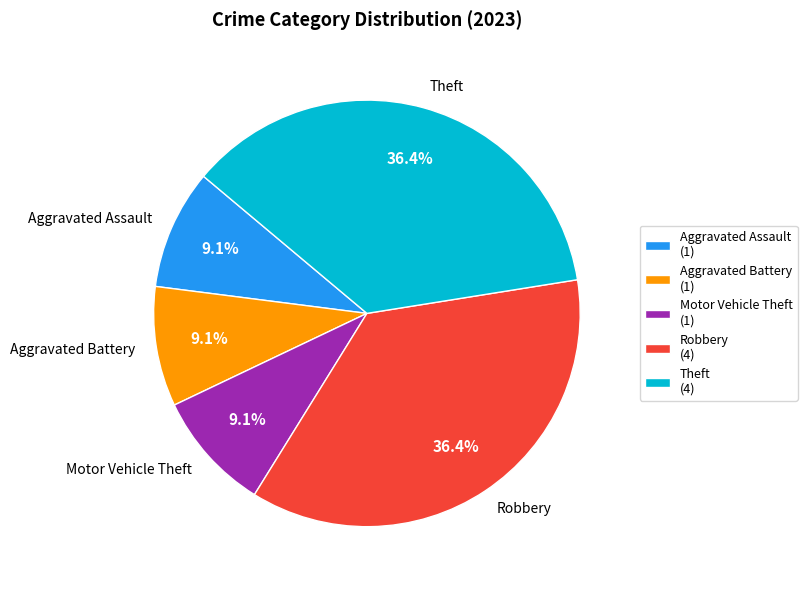

The Robbery slice represents 36% of the pie. True or false?

True